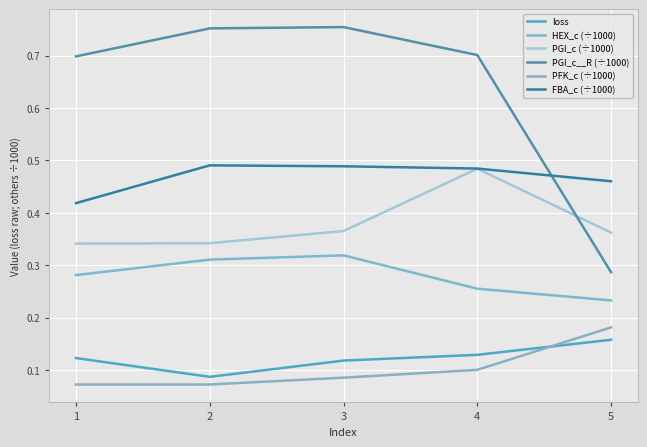

Count the number of categories in the chart.

5